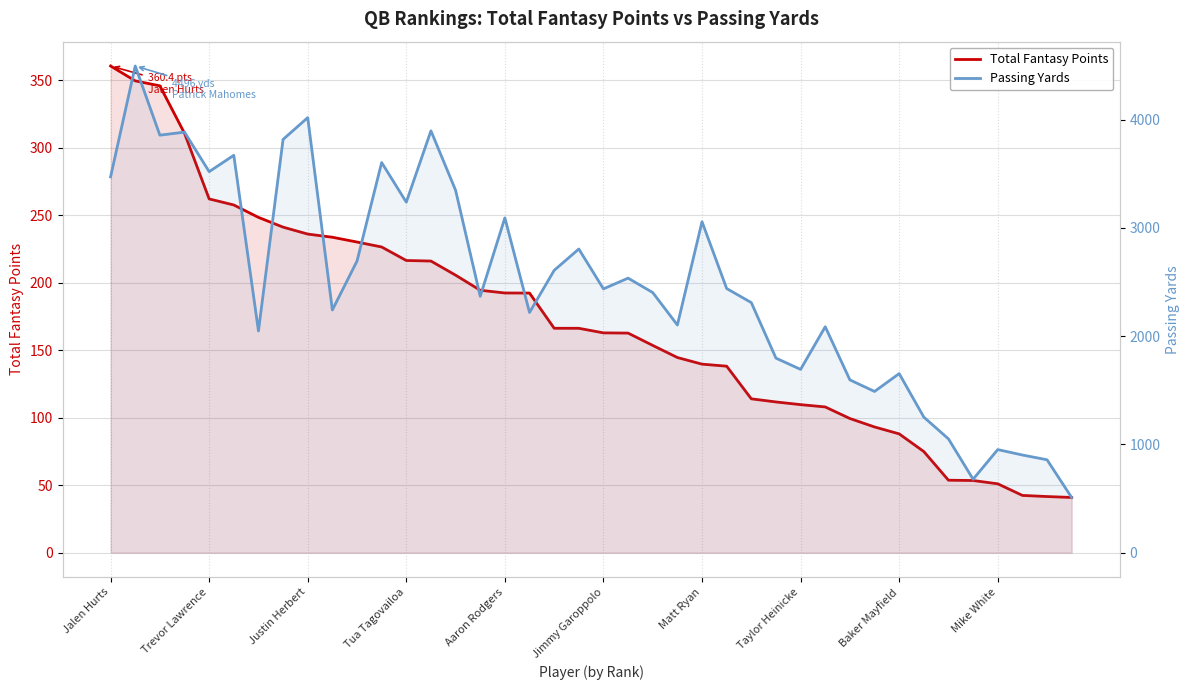

What are all the series names shown in the legend?

Total Fantasy Points, Passing Yards